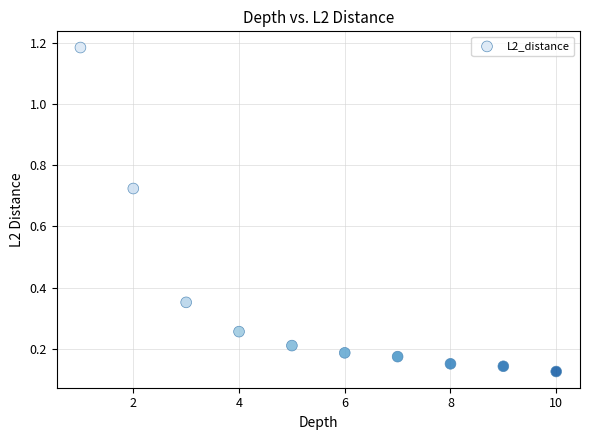

What is the average X value?

5.5